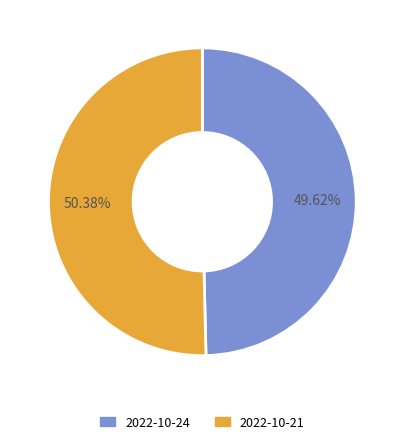

Is there any slice that represents more than half of the pie?

Yes